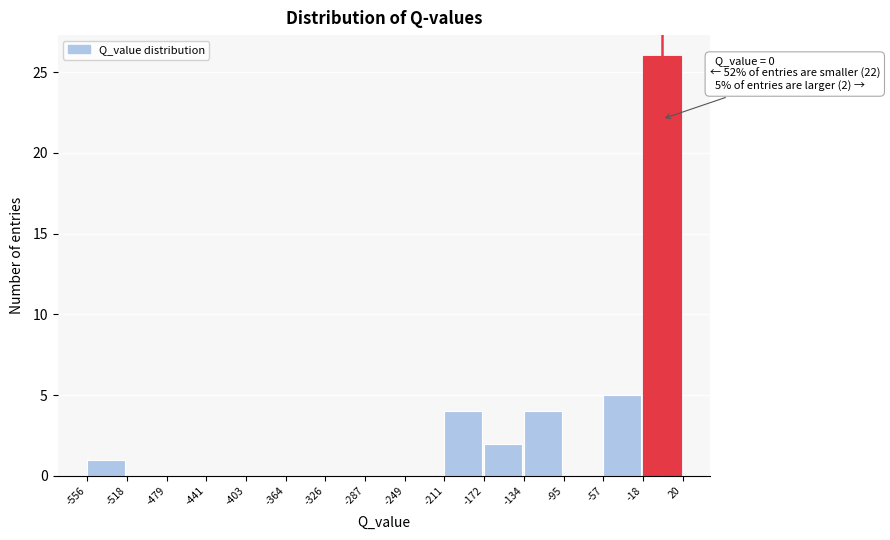

Over which range of the x-axis is the bar tallest?

-18 to 20